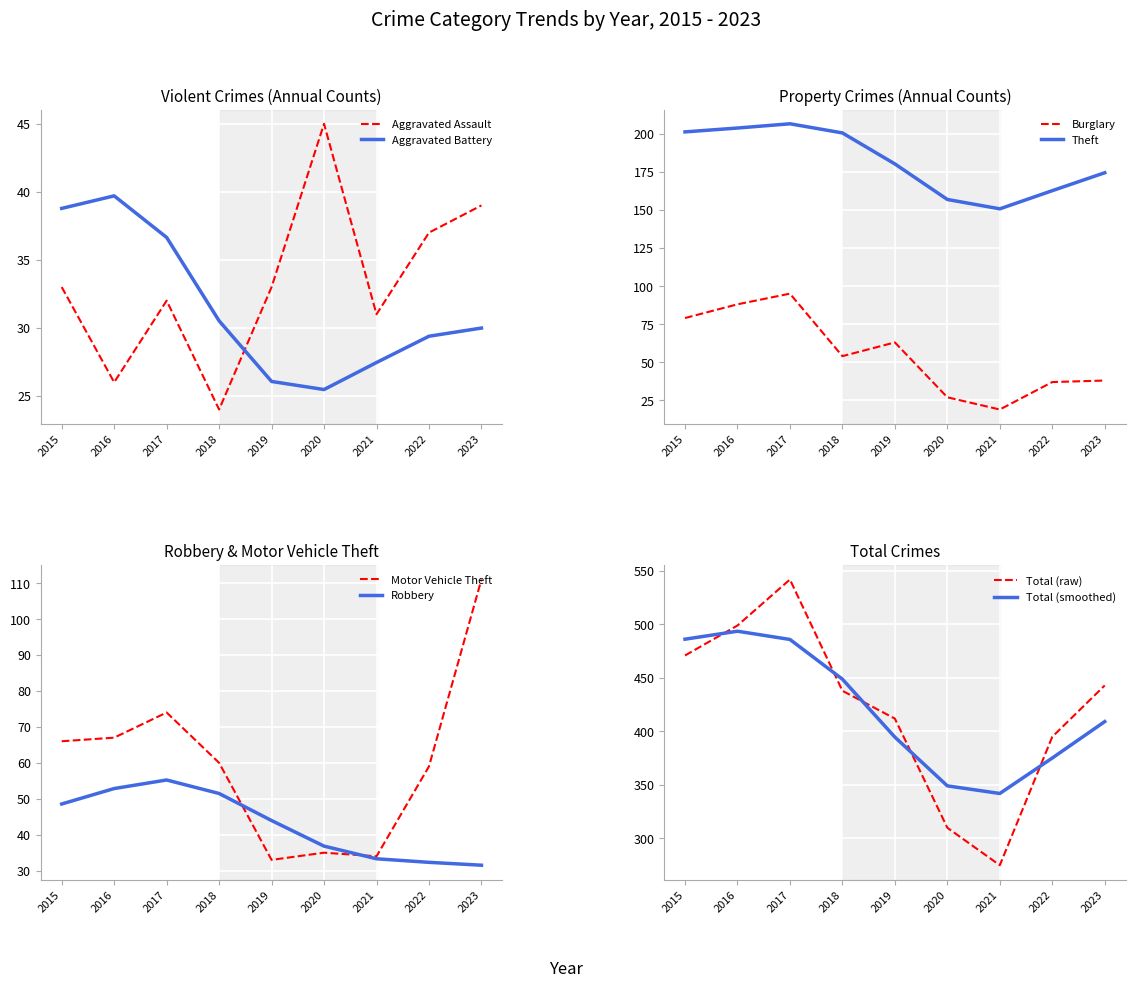

At which label is Burglary closest to 57?

2018